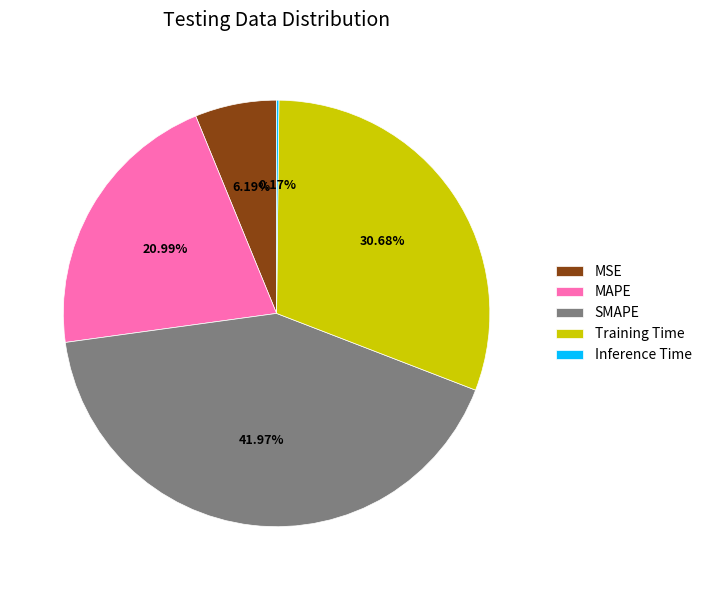

What is the largest slice in the pie chart?

SMAPE